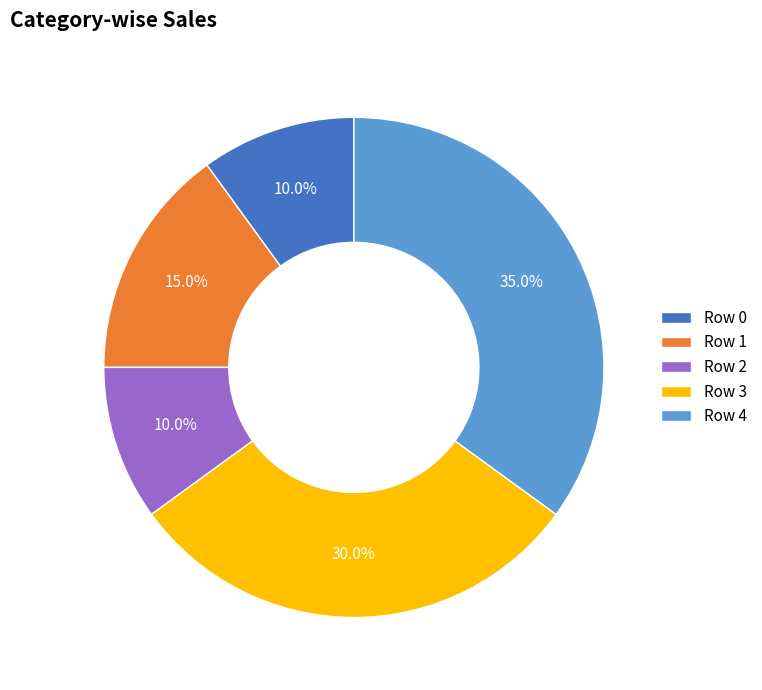

Is there any slice that represents more than half of the pie?

No